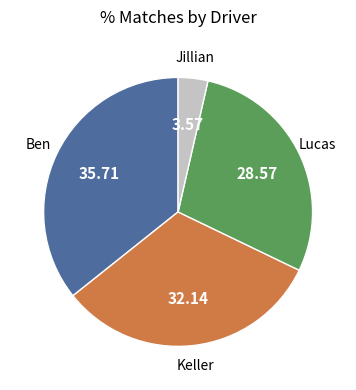

Does any single category account for the majority?

No